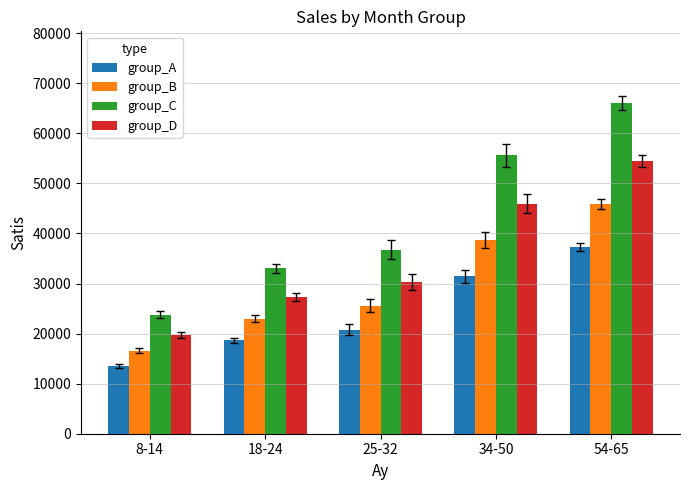

Which series has the widest spread of values?

group_C